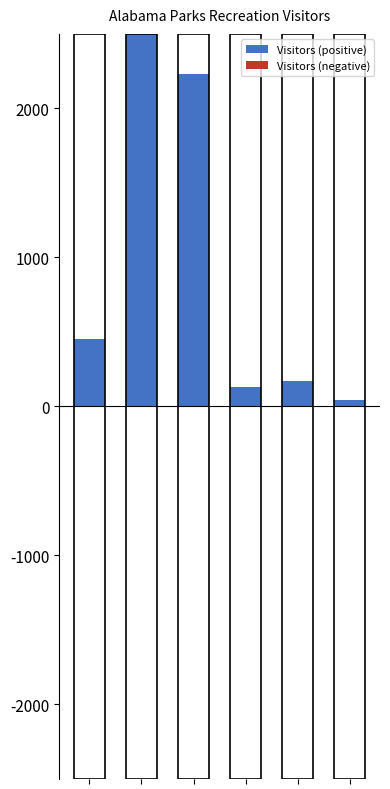

What is the greatest value displayed?

2500.0